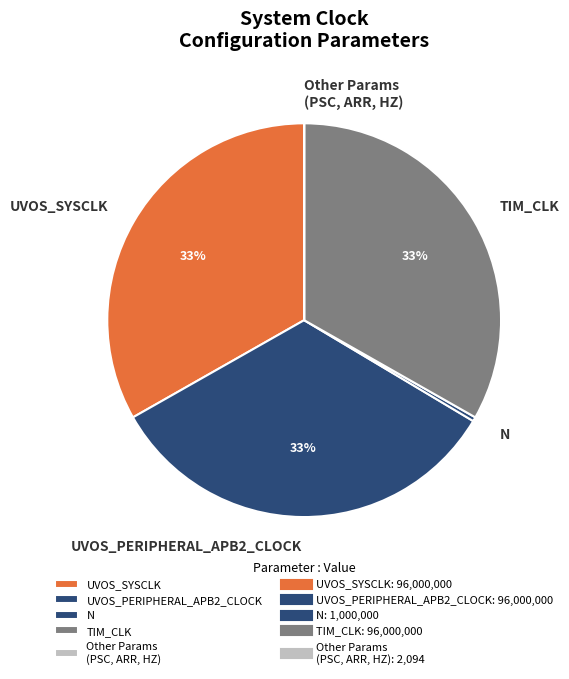

Is the sum of N and TIM_CLK greater than half?

No